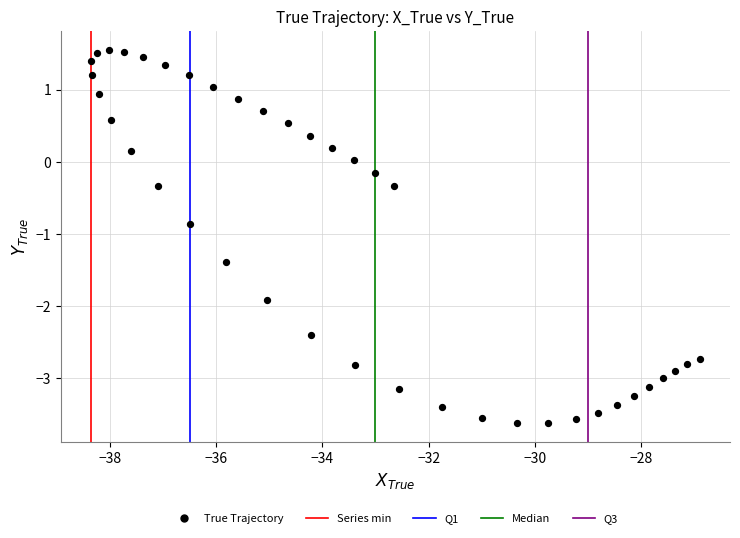

What is the range of Y values (max minus min)?

5.2